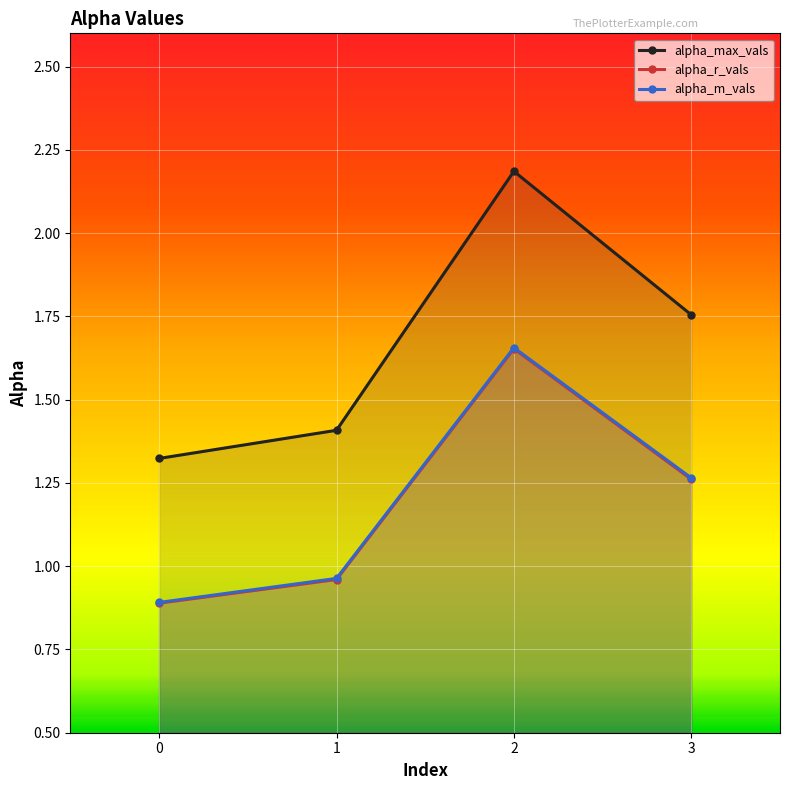

What is the total value across all series at 3?

4.3